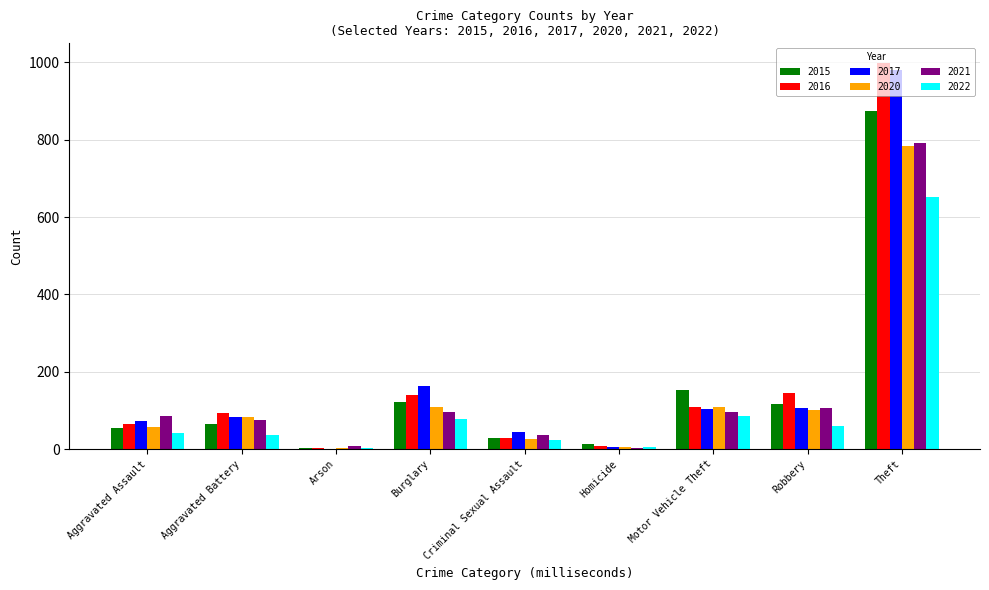

What is the sum of the 2016 values at Motor Vehicle Theft and Burglary?

249